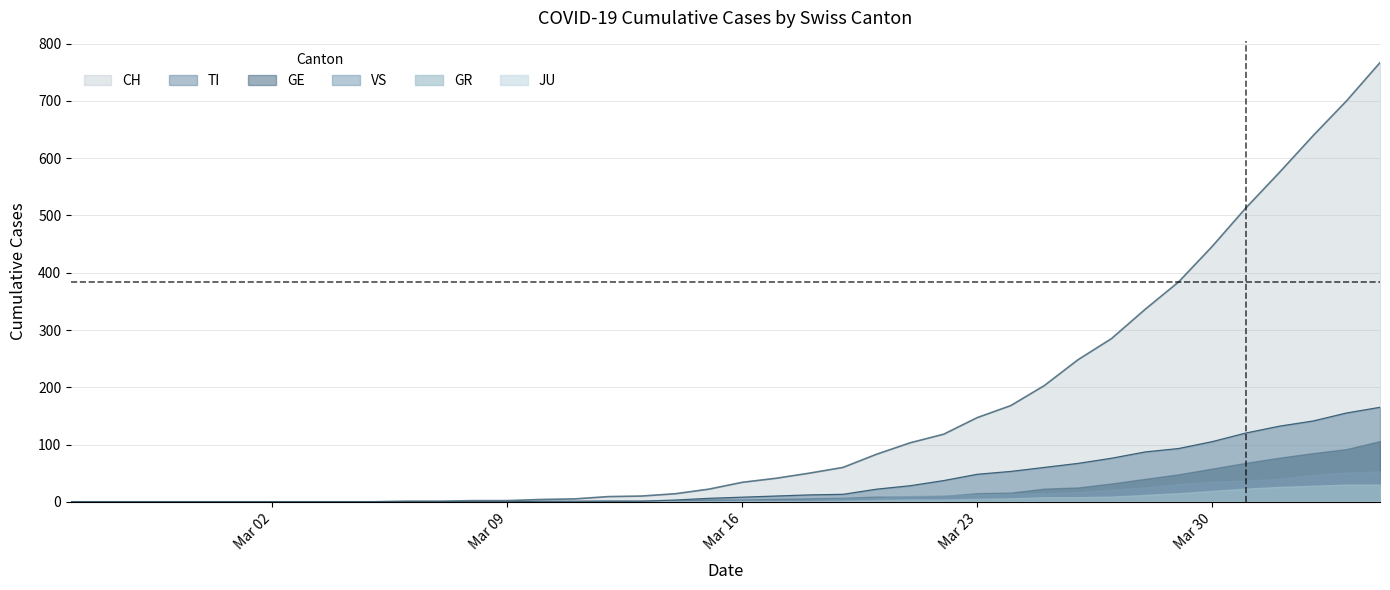

True or false: GR and VS intersect in this chart.

False